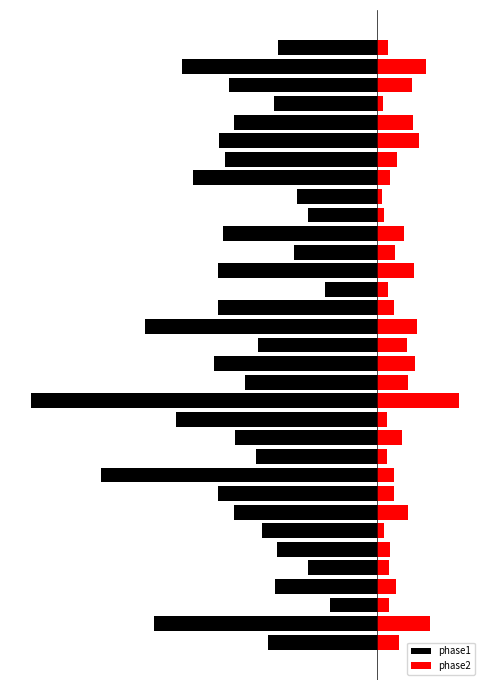

Is the value of phase2 at 7 greater than the value of phase1 at 25?

Yes